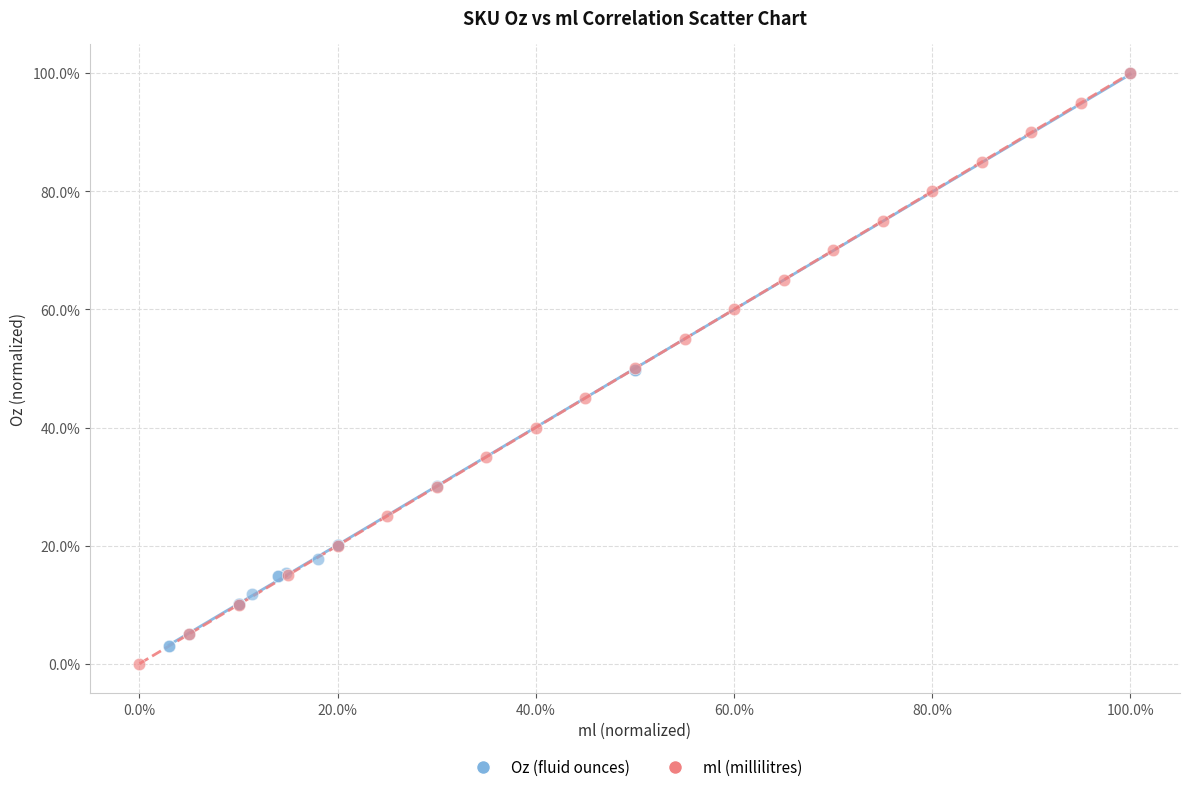

Which series contains the lowest Y value?

ml (millilitres)